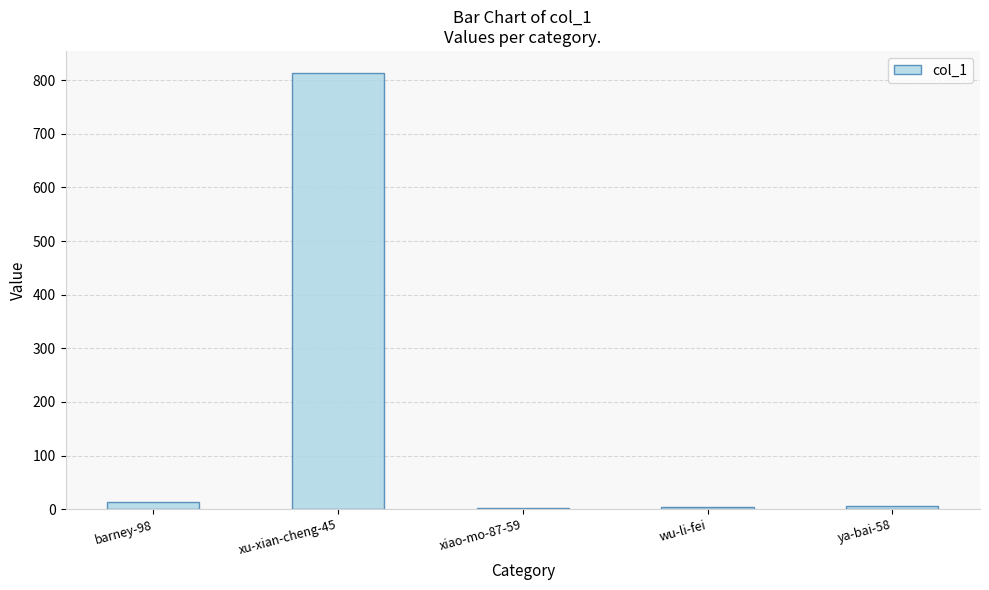

The chart shows a value of 5 at ya-bai-58. True or false?

True